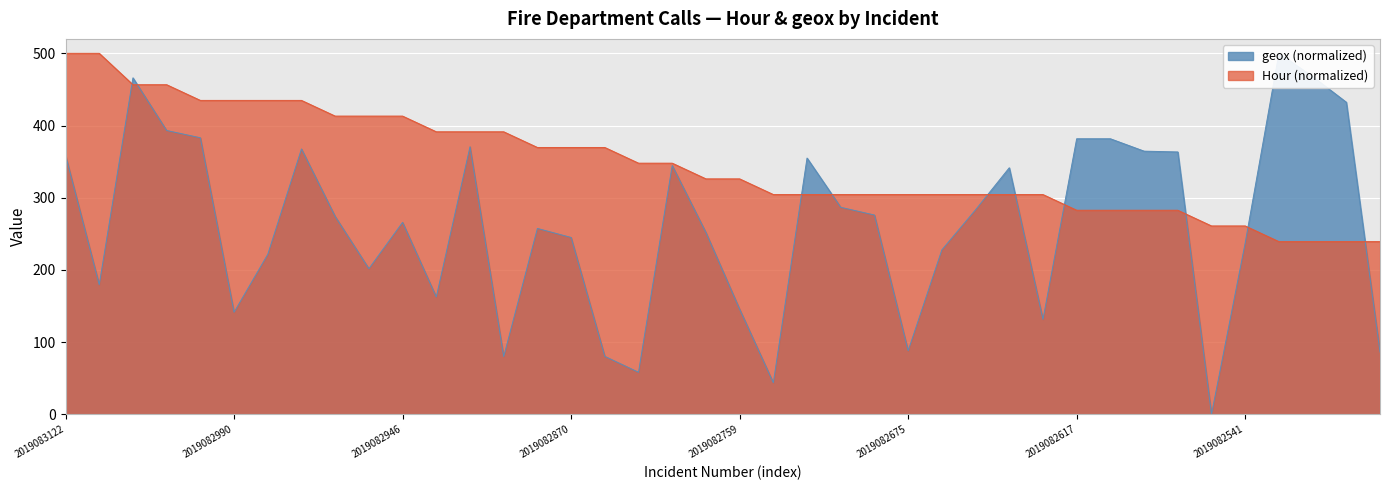

True or false: geox and Hour cross at least once.

True